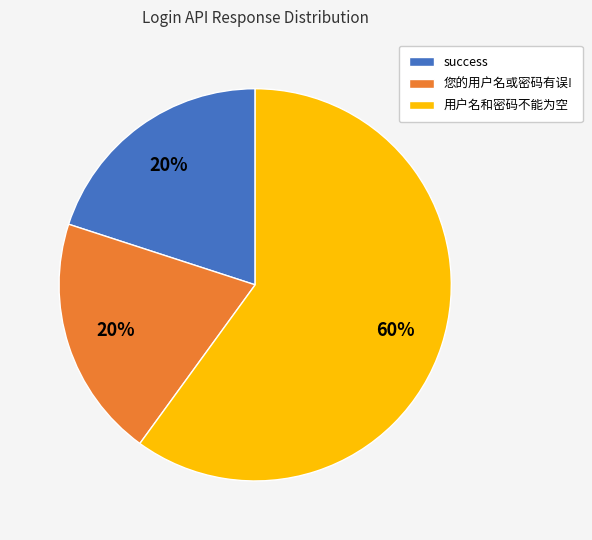

To the nearest percent, what is the average slice percentage?

33%